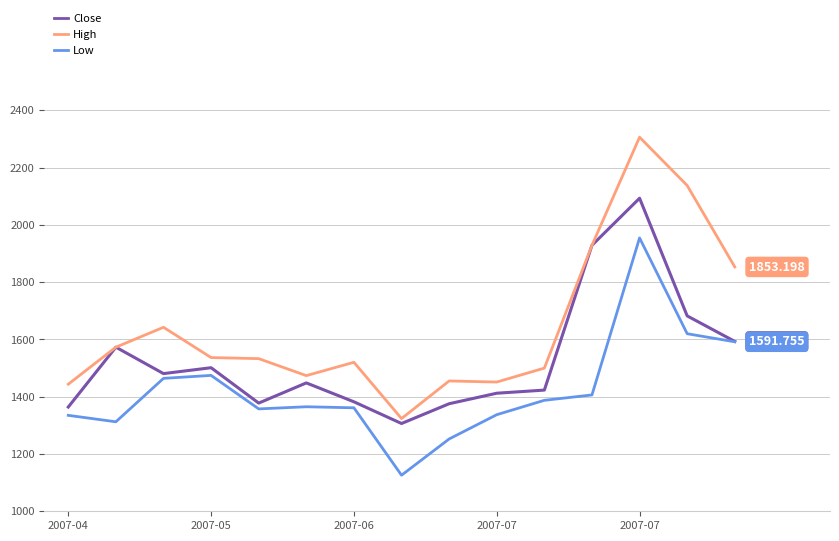

What is the lowest value of the Low series?

1125.9